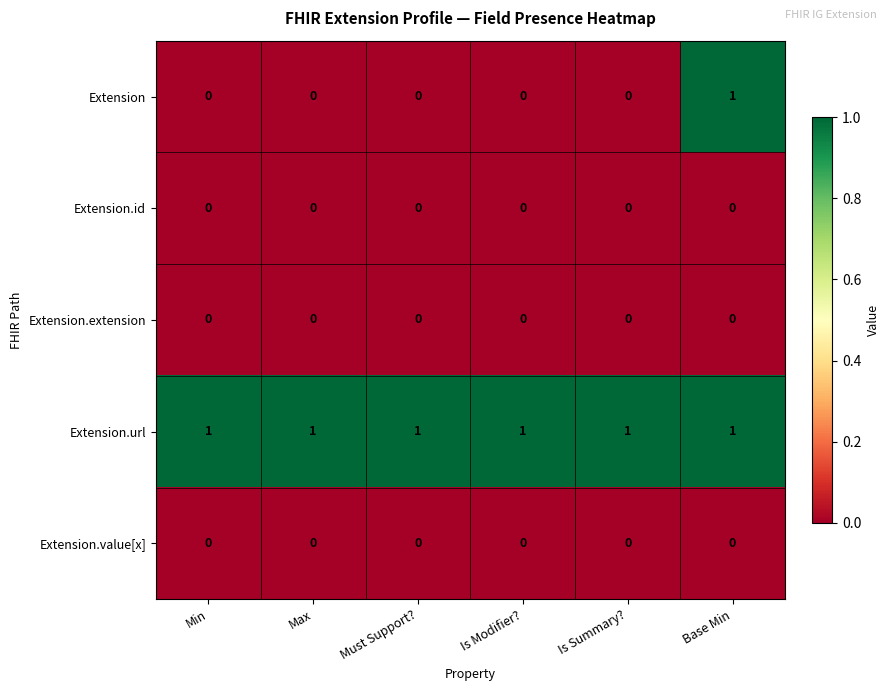

Reading left to right, list all the values displayed in this chart.

Extension: Min=0	Max=0	Must Support?=0	Is Modifier?=0	Is Summary?=0	Base Min=1
Extension.id: Min=0	Max=0	Must Support?=0	Is Modifier?=0	Is Summary?=0	Base Min=0
Extension.extension: Min=0	Max=0	Must Support?=0	Is Modifier?=0	Is Summary?=0	Base Min=0
Extension.url: Min=1	Max=1	Must Support?=1	Is Modifier?=1	Is Summary?=1	Base Min=1
Extension.value[x]: Min=0	Max=0	Must Support?=0	Is Modifier?=0	Is Summary?=0	Base Min=0